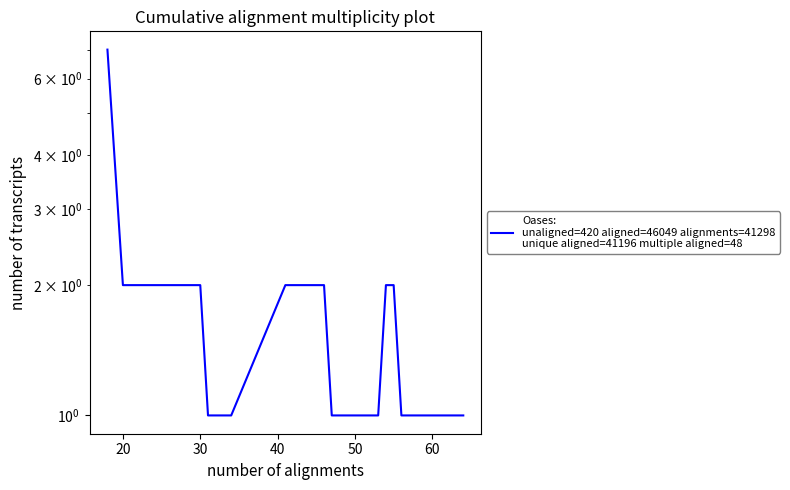

What is the greatest value displayed?

7